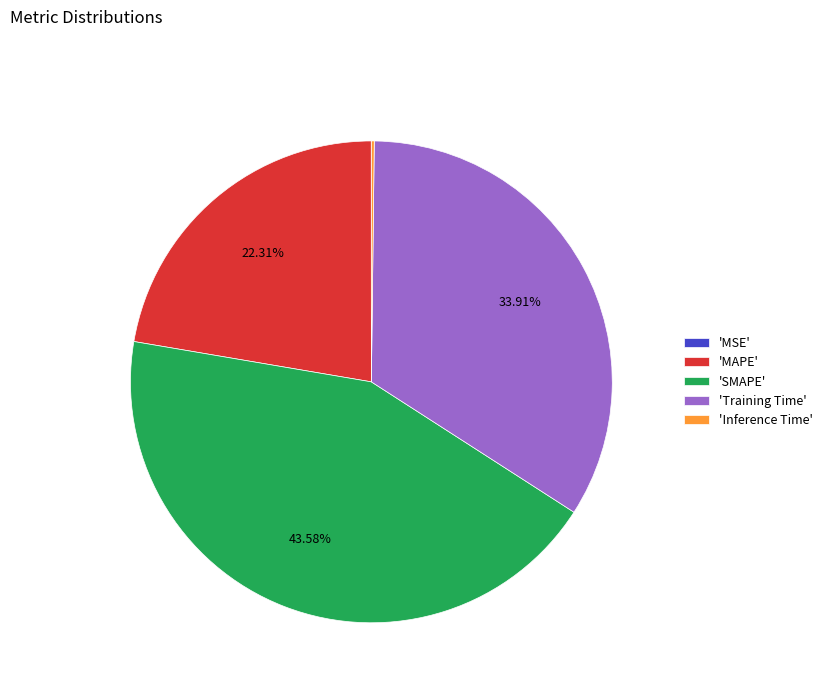

Is the sum of 'Training Time' and 'MAPE' greater than half?

Yes